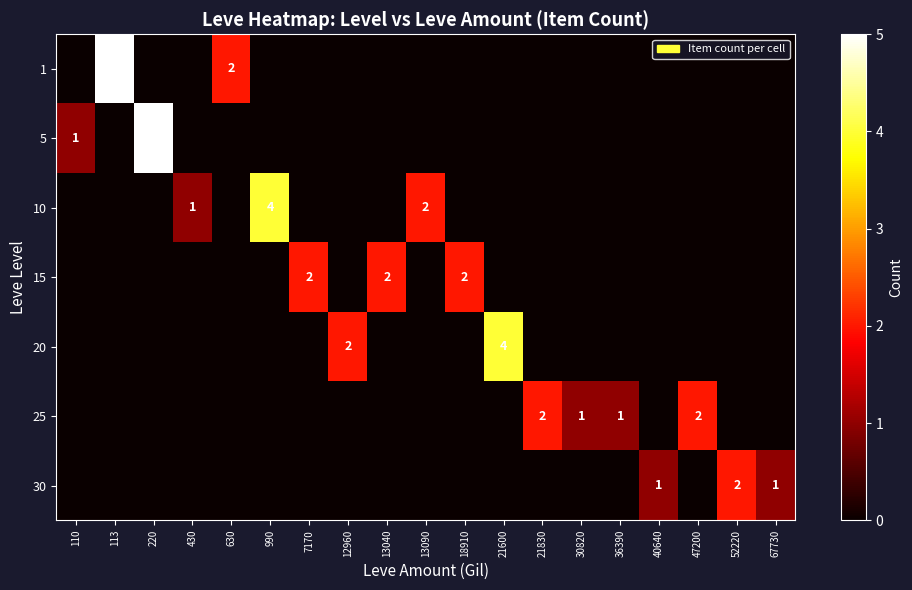

Between 12960 and 36390, which series saw the biggest shift?

20